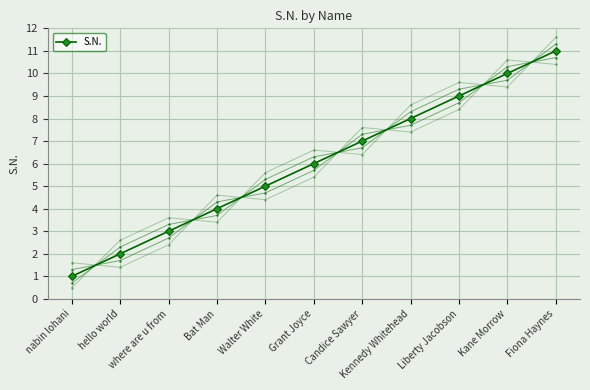

The value of S.N. var -0.3 at Bat Man is 3.7. True or false?

True